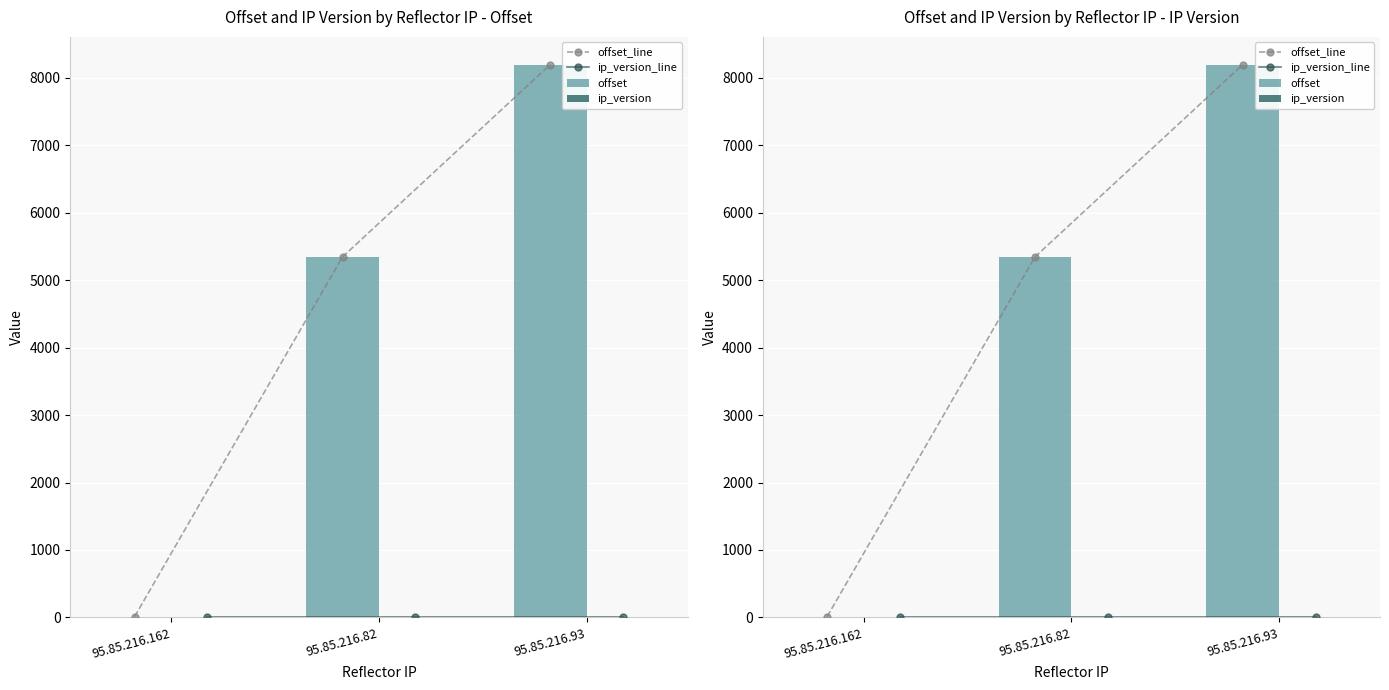

True or false: ip_version_line has a value of 6 at 95.85.216.162.

False